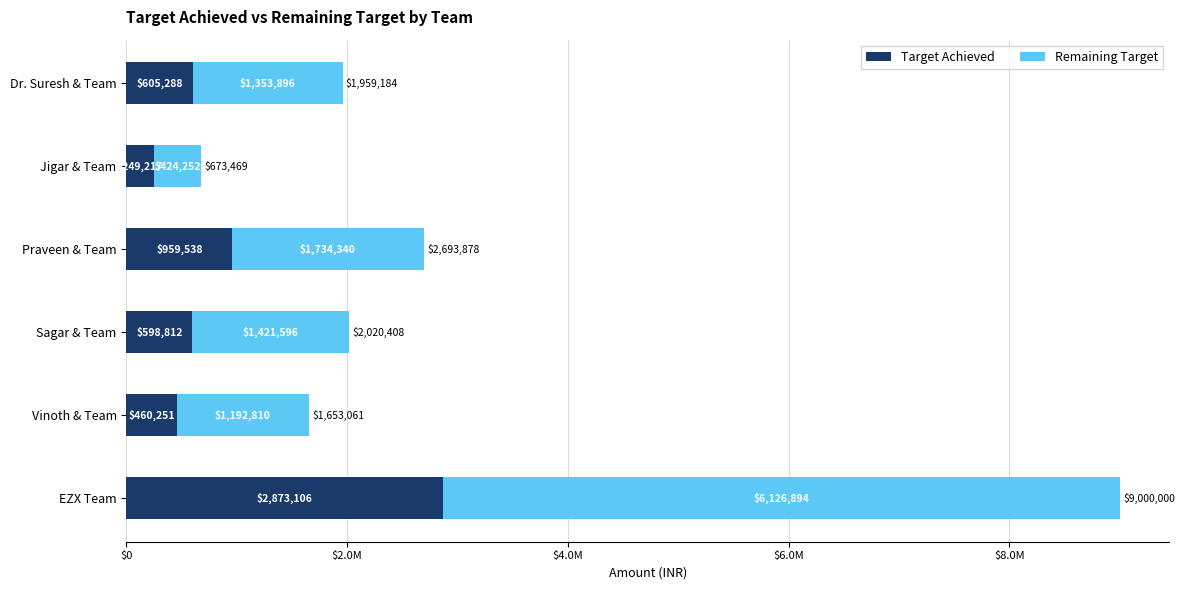

Rank the series by their average value, from highest to lowest.

Remaining Target, Target Achieved